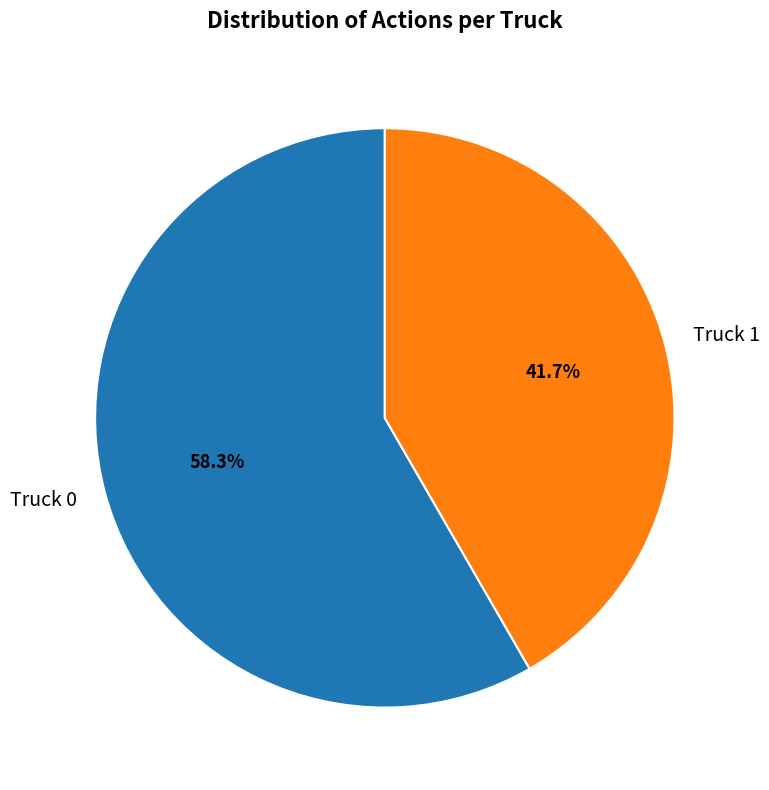

Approximately how many times larger is the value at Truck 1 compared to Truck 0?

0.7